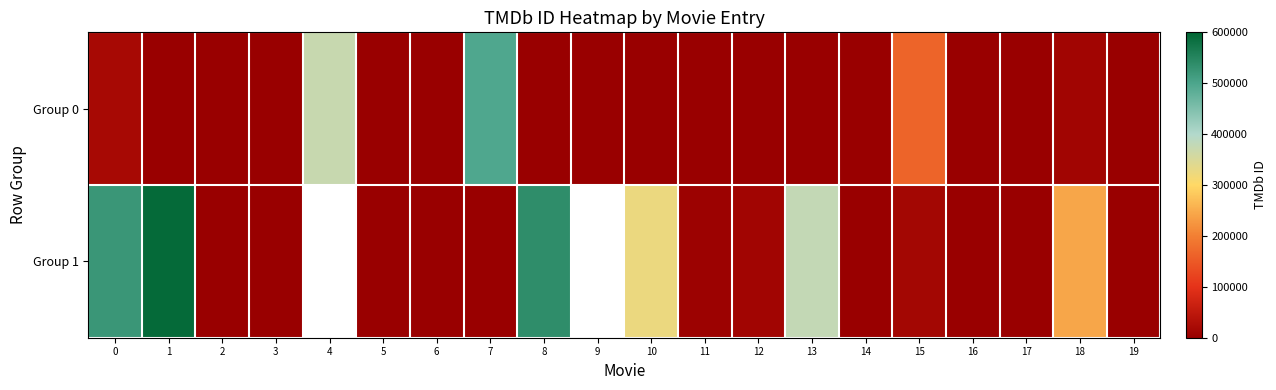

Which series has the largest range (max minus min)?

Group 1